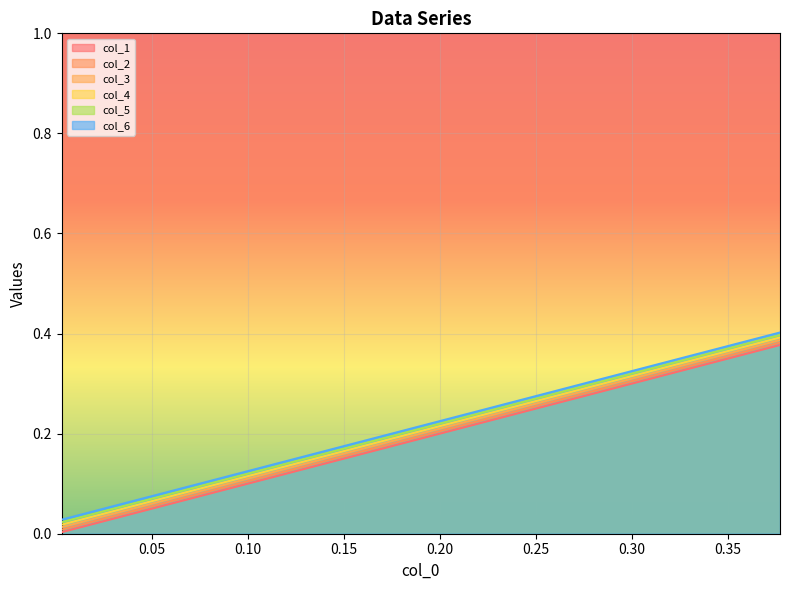

True or false: col_4 and col_1 cross at least once.

False